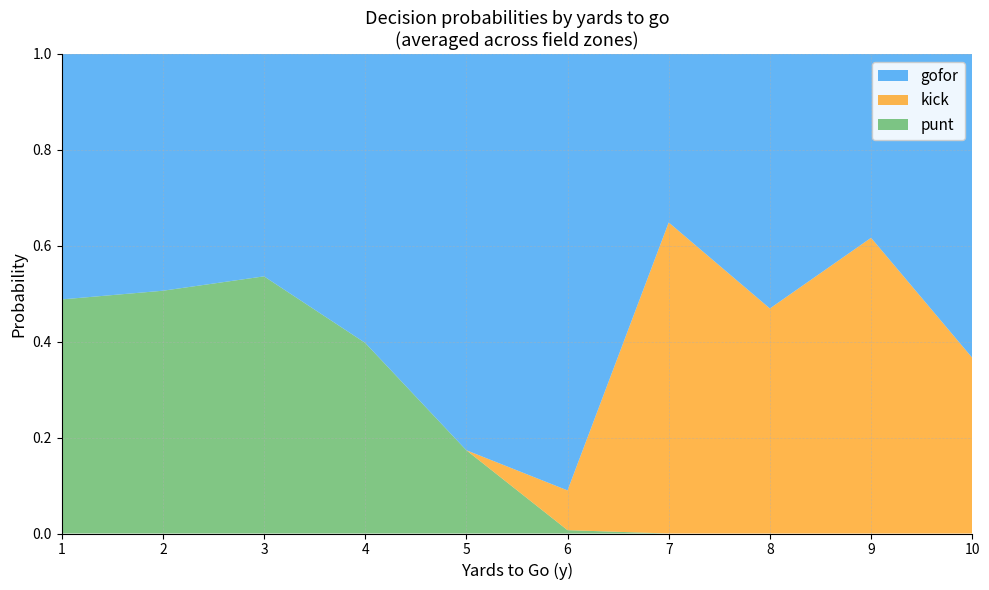

True or false: punt has a value of 0.0 at 9.

True